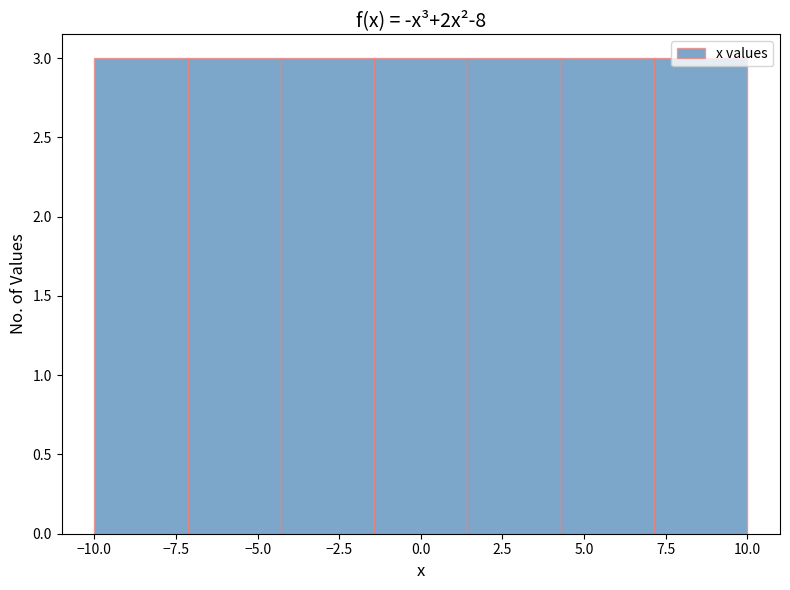

What is the height of the bar covering 7.0 to 10.0 on the x-axis? Neither the bar edges nor the heights are printed on the chart, so give them approximately, as read against the axes.

3